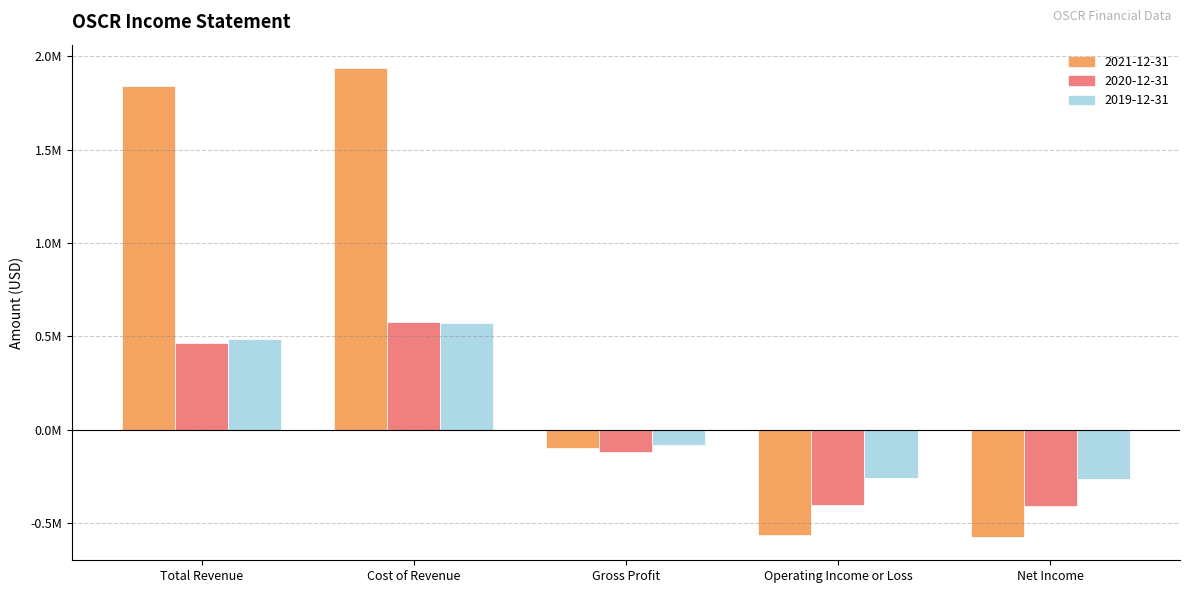

What are all the series names shown in the legend?

2021-12-31, 2020-12-31, 2019-12-31